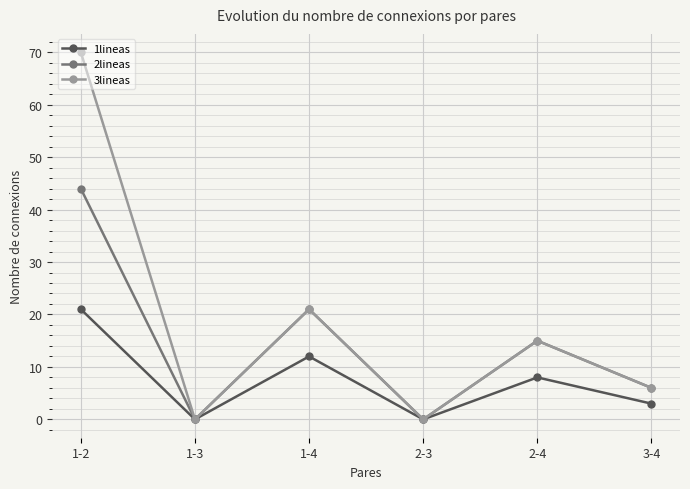

How many interior local valleys does the 1lineas series have?

2